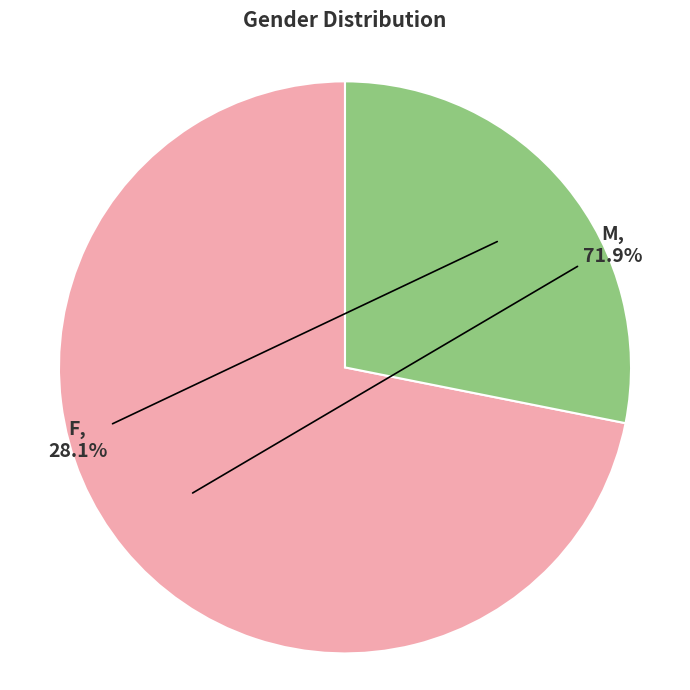

How many segments does this pie chart have?

2